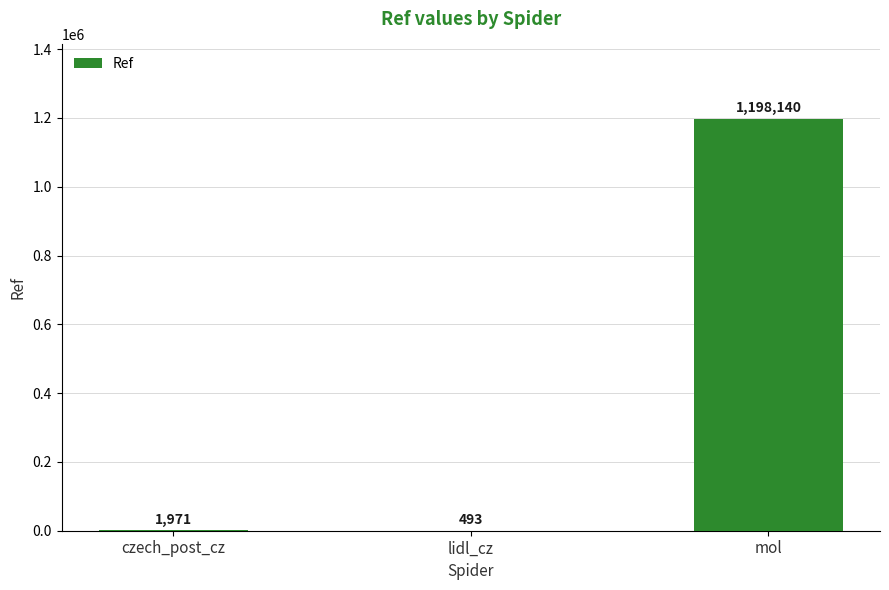

At which label is the value closest to 599316?

czech_post_cz